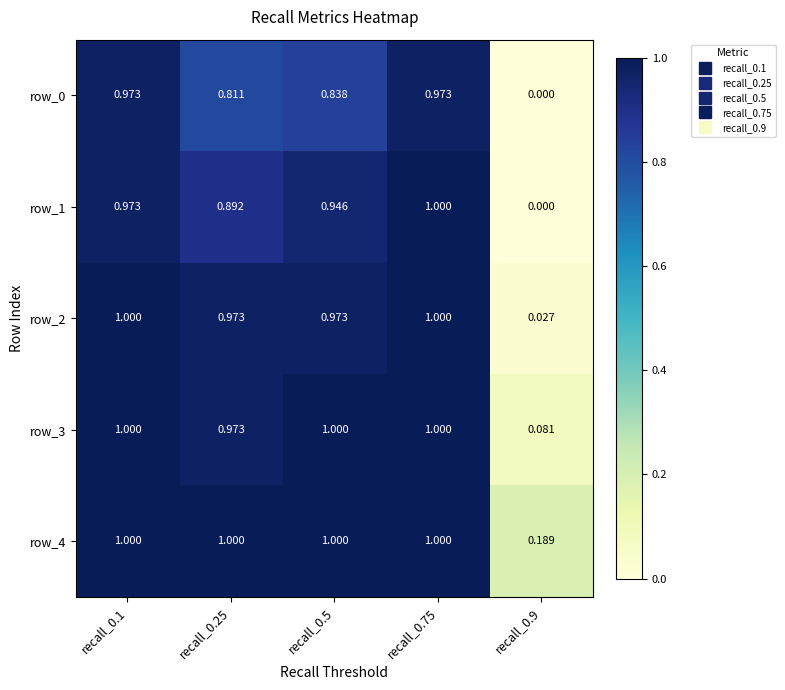

Is the value of row_0 at recall_0.5 greater than the value of row_4 at recall_0.5?

No